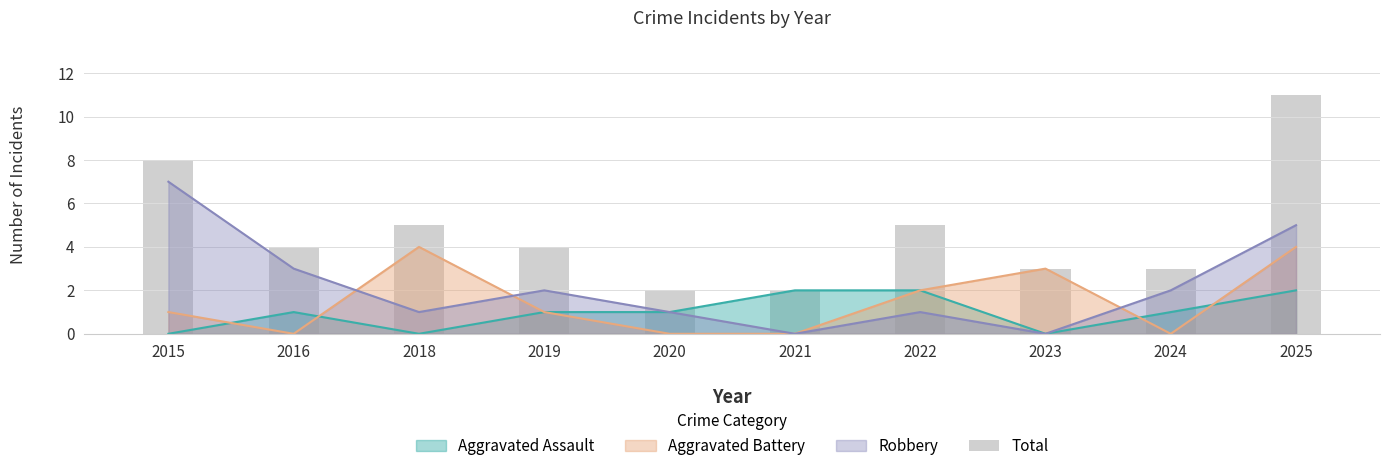

What is the change in value from 2021 to 2025?

+9